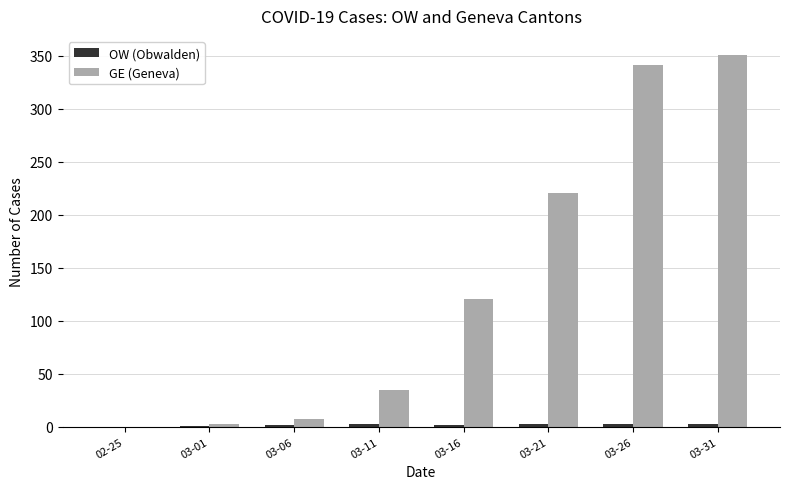

True or false: GE (Geneva) has a value of 35 at 03-11.

True